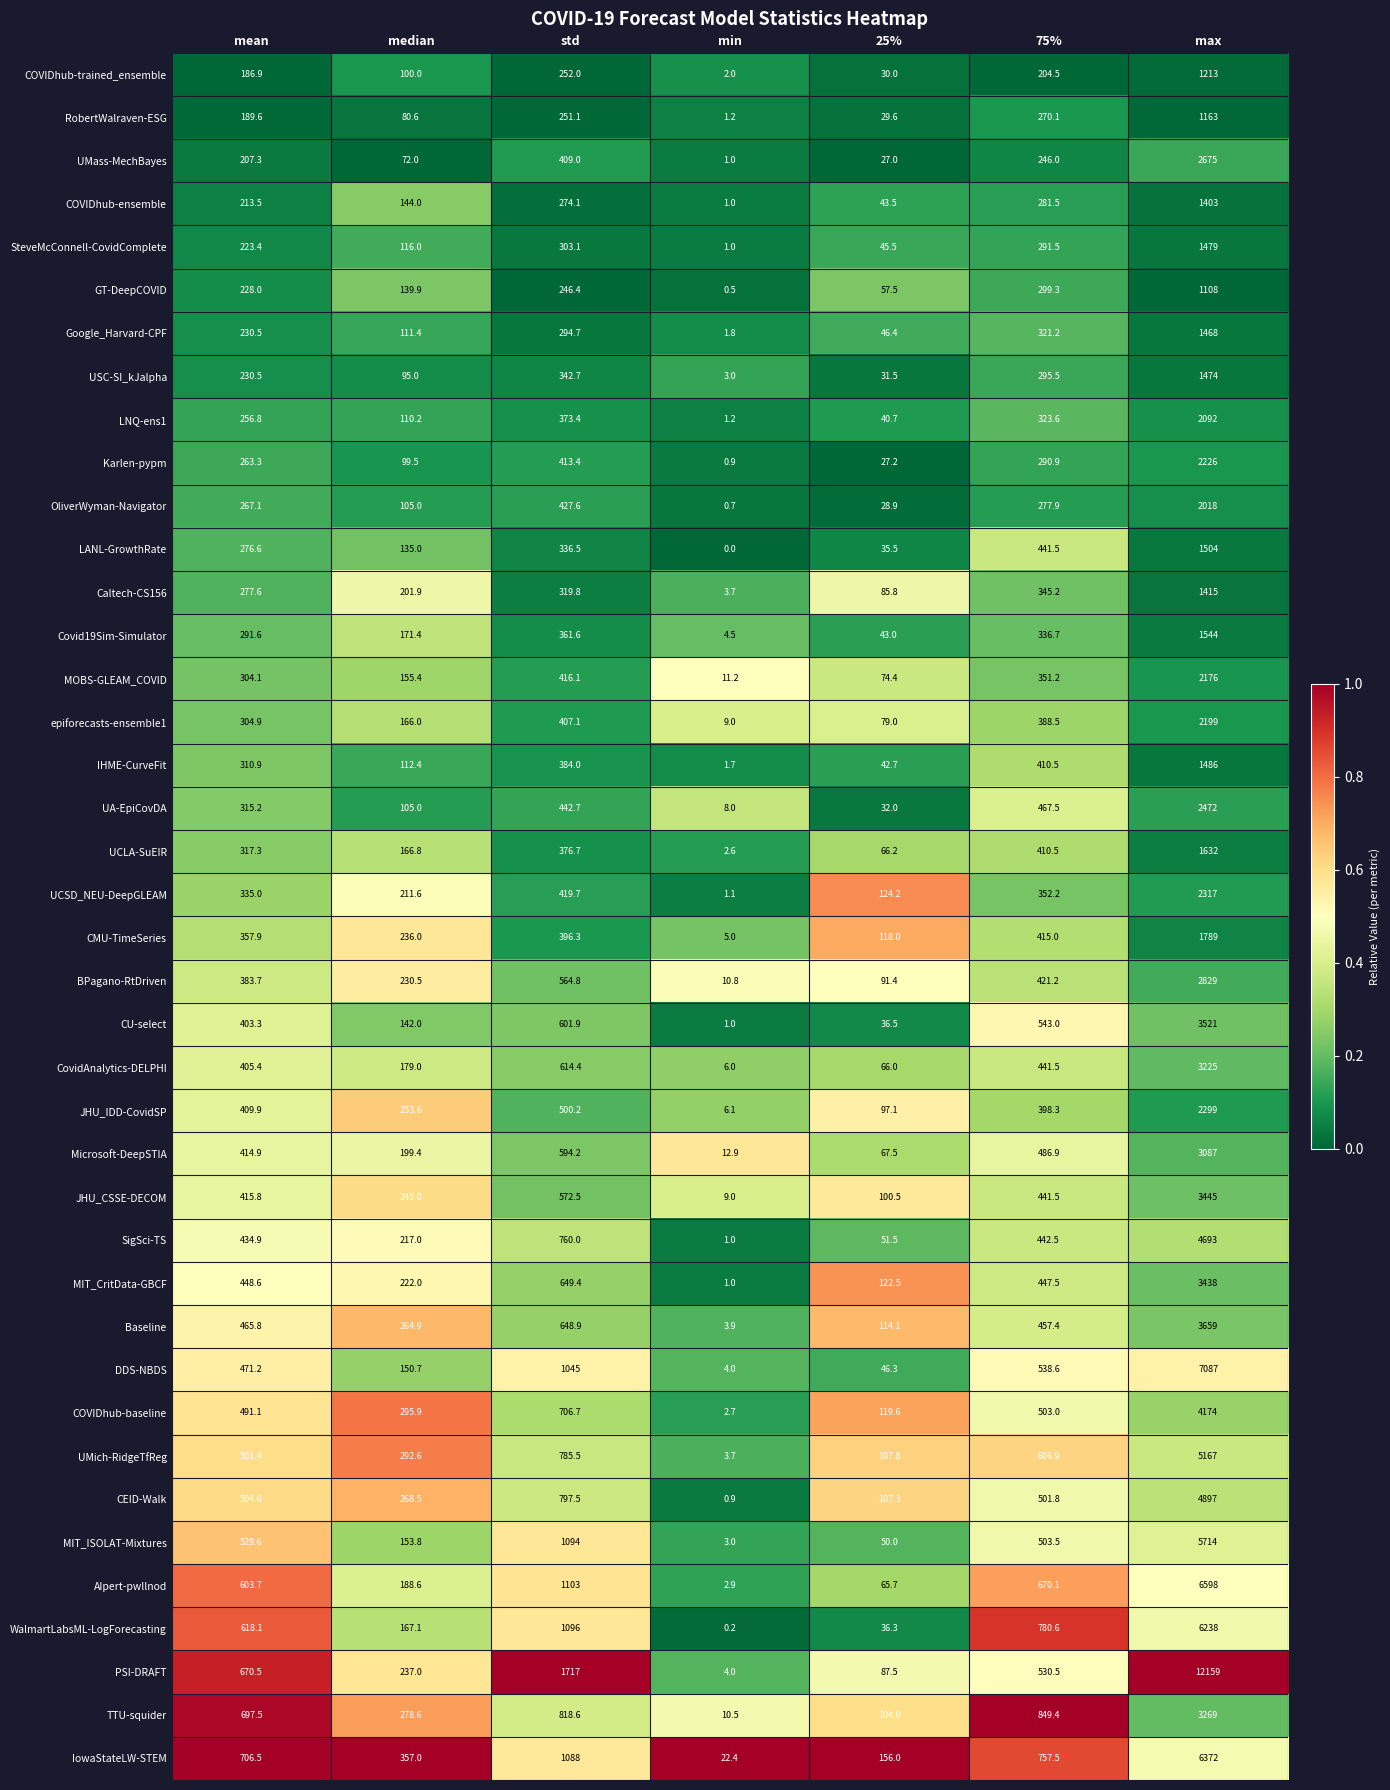

What is the difference between the maximum and minimum values in the JHU_IDD-CovidSP series?

2292.9